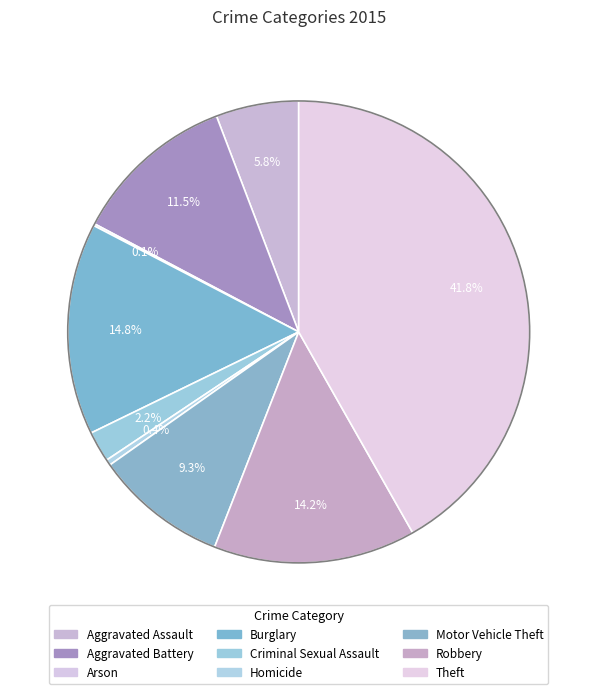

What percentage do Aggravated Battery and Arson together represent?

11.6%